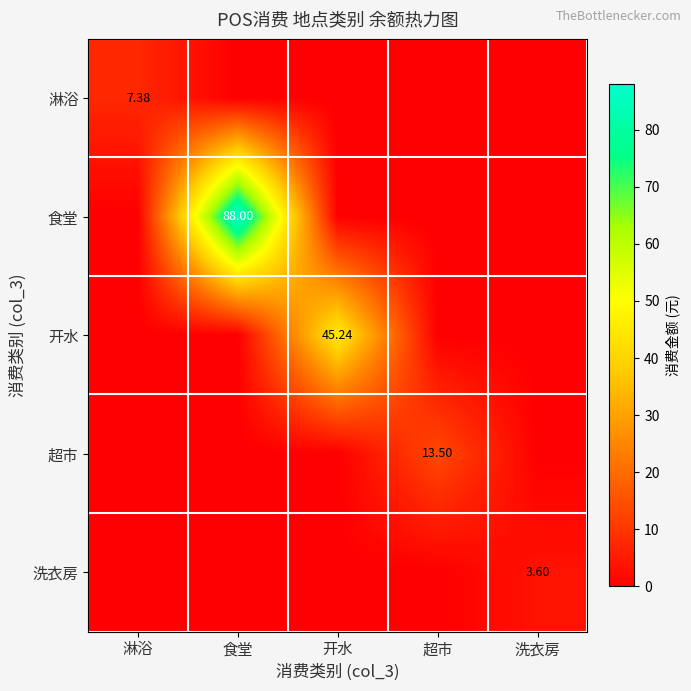

Count the 淋浴 values in the range 0 to 1.

4